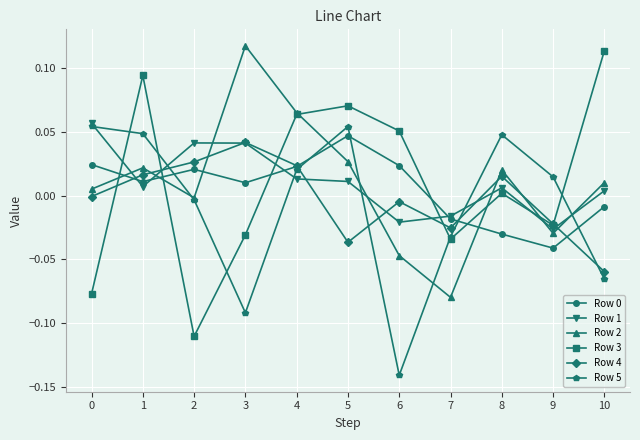

How many lines are shown in the chart?

6